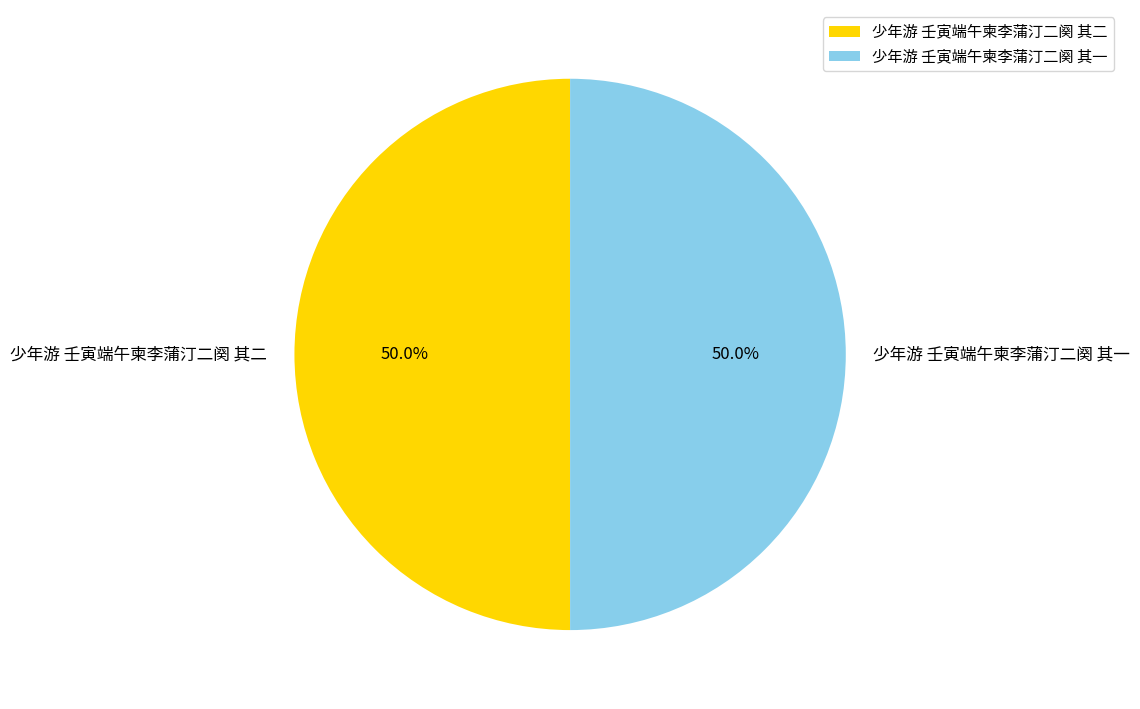

How much of the chart is everything except 少年游 壬寅端午柬李蒲汀二阕 其一?

50.0%